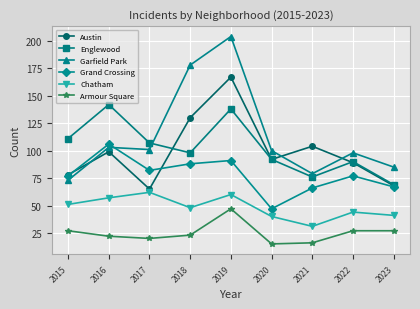

Which series has the largest total across all categories?

Garfield Park